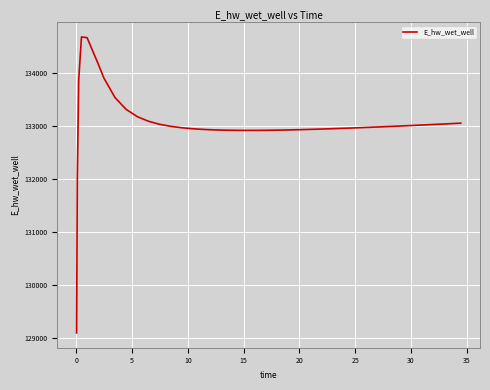

What is the smallest value displayed?

129093.5